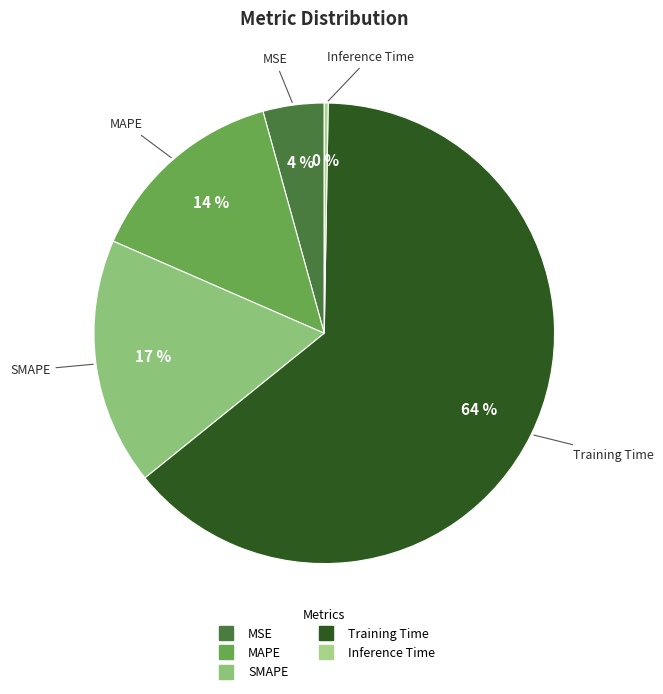

Combined, do MAPE and Training Time account for over 50%?

Yes